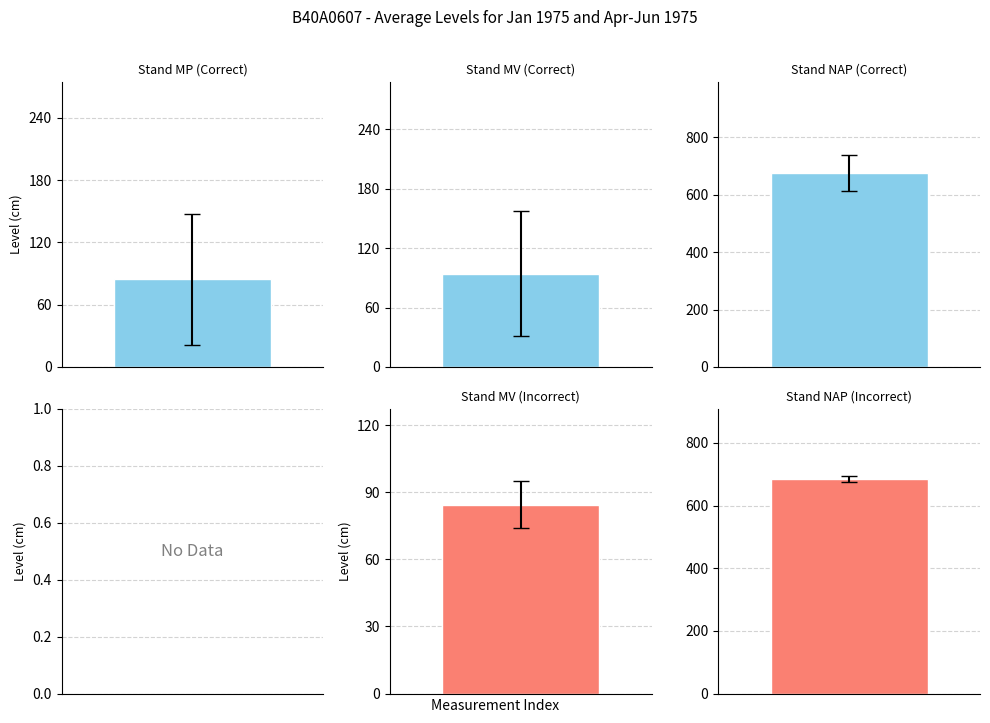

The value of Stand (cm t.o.v. MP) at 14-05-1975 is 42. True or false?

False